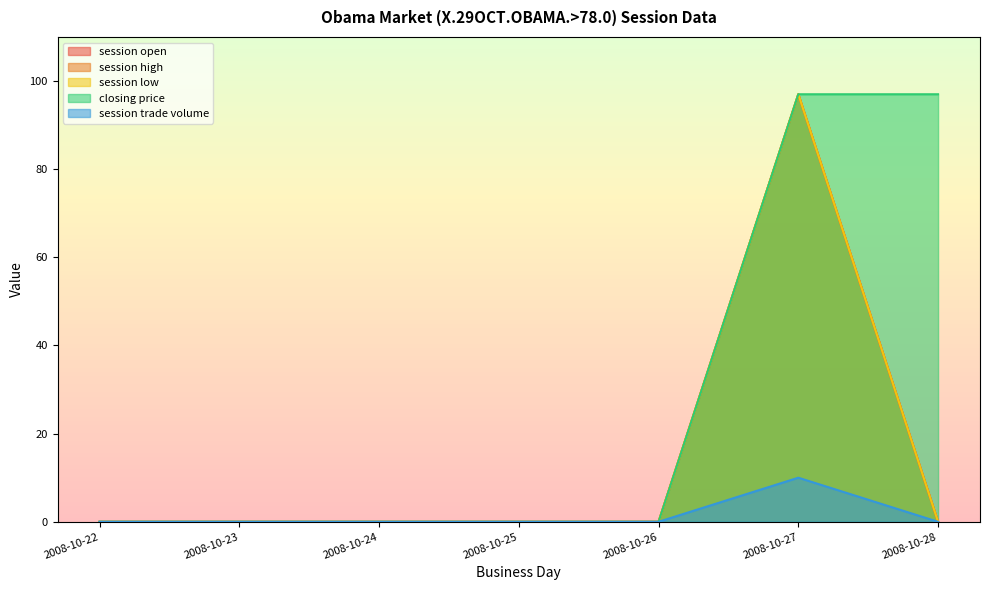

How many lines are shown in the chart?

5